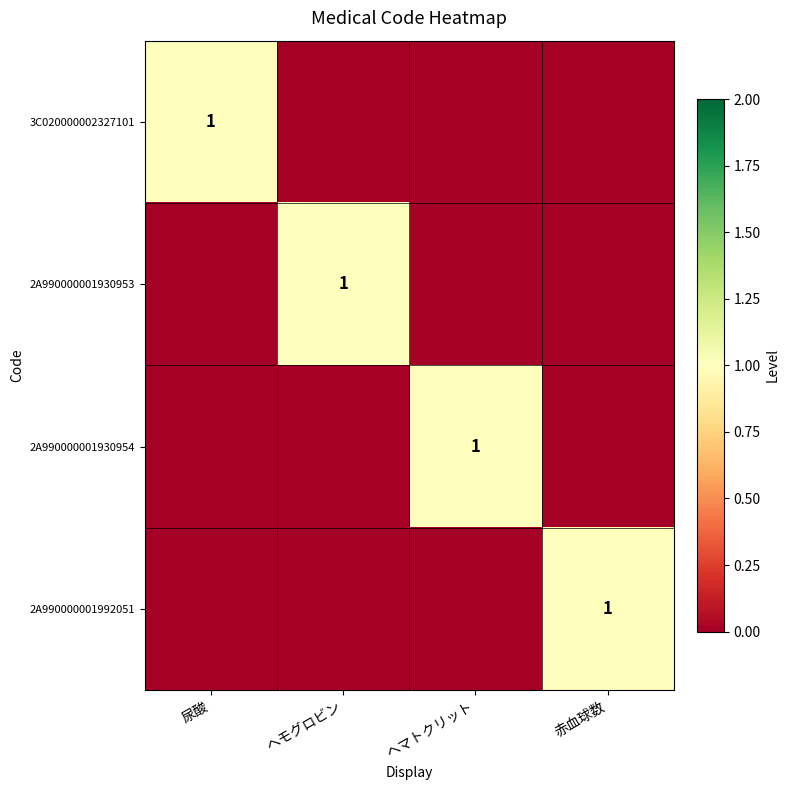

At how many categories does at least one series exceed 0?

4